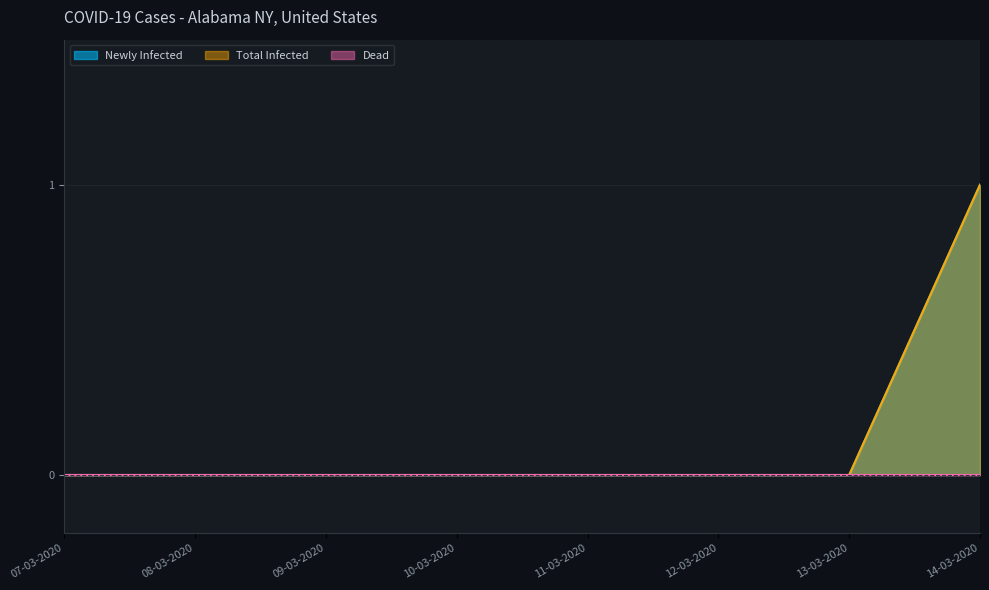

True or false: Total Infected and Newly Infected intersect in this chart.

False